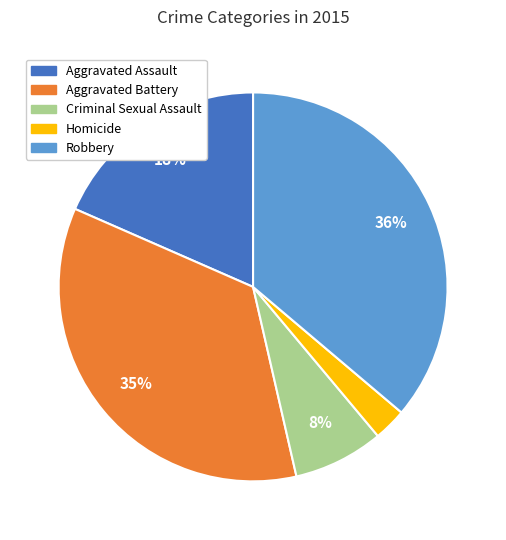

Do Robbery and Criminal Sexual Assault together represent more than half of the pie?

No